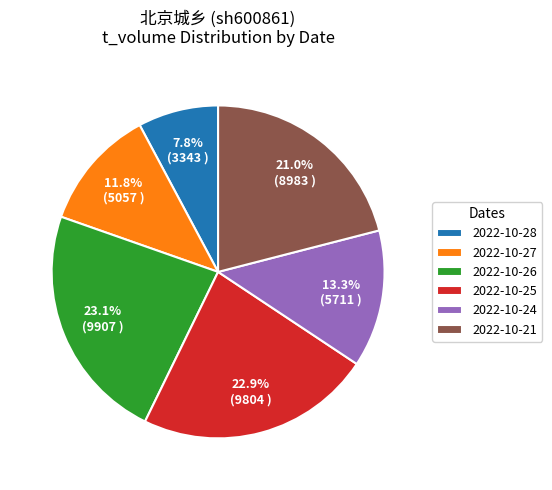

Does 2022-10-24 account for over 50% of the chart?

No